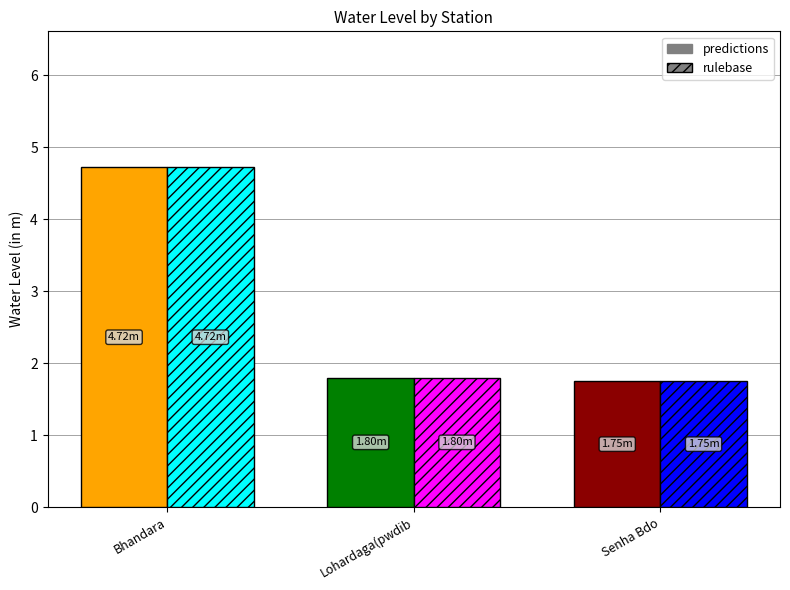

What is the total value across all series at Bhandara?

9.4